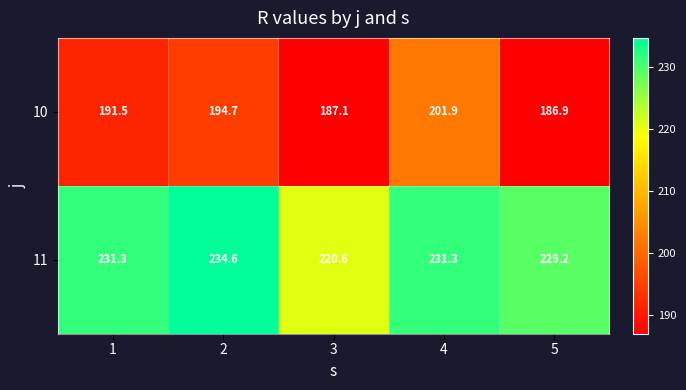

The value of 10 at 1 is 73.7. True or false?

False